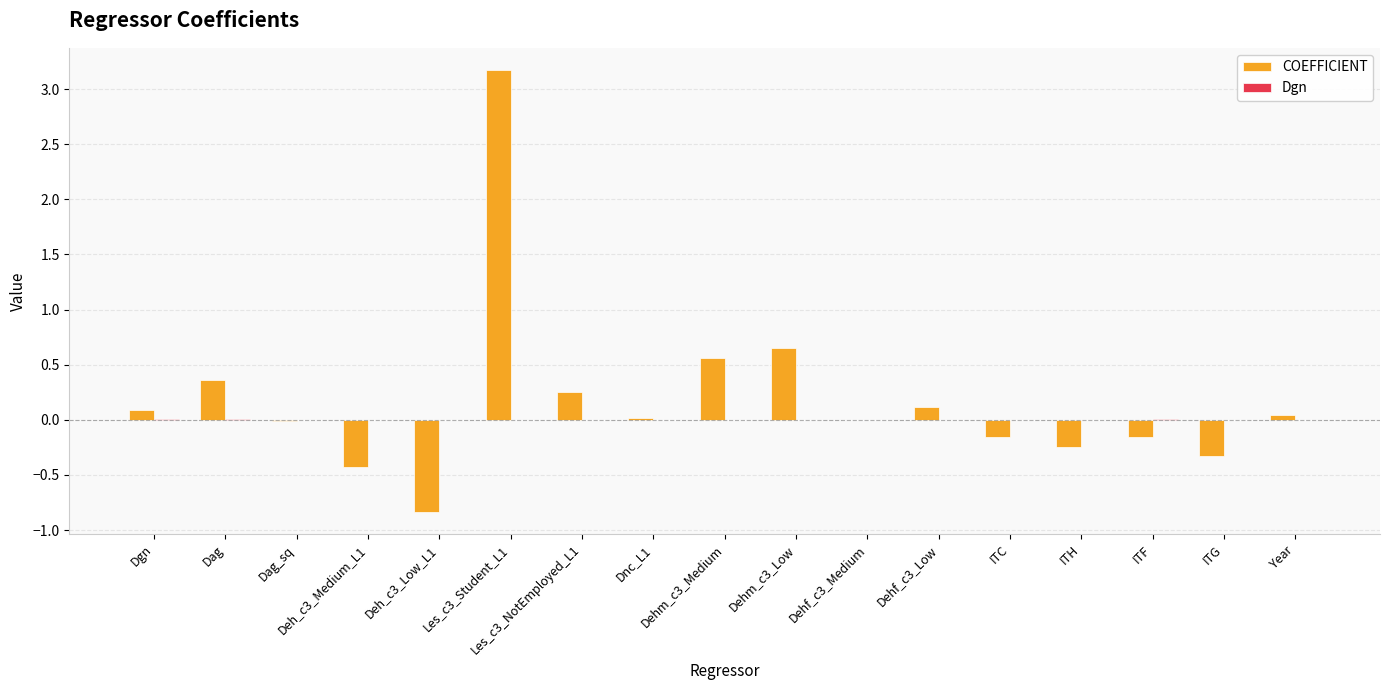

Are the bars grouped side by side (vs. stacked)?

Yes